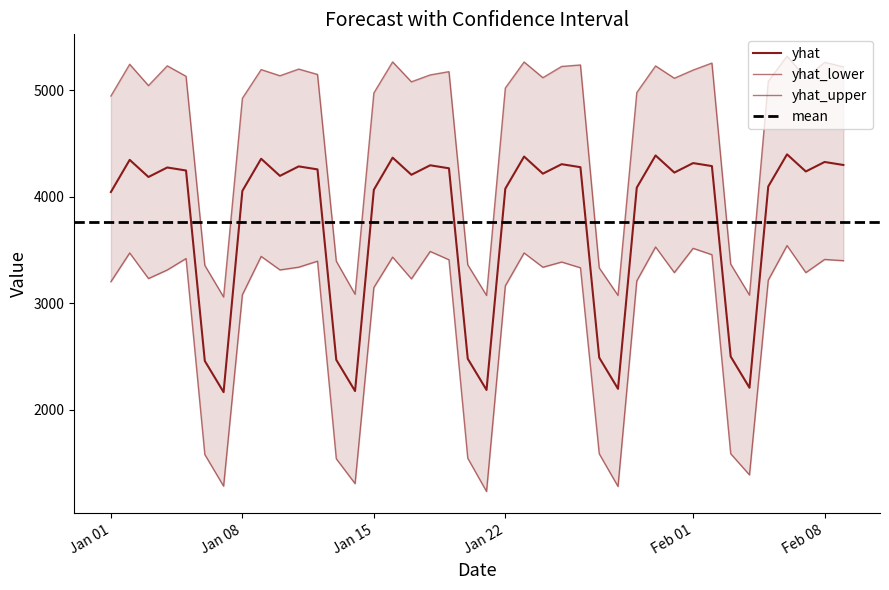

True or false: yhat and yhat_upper intersect in this chart.

False